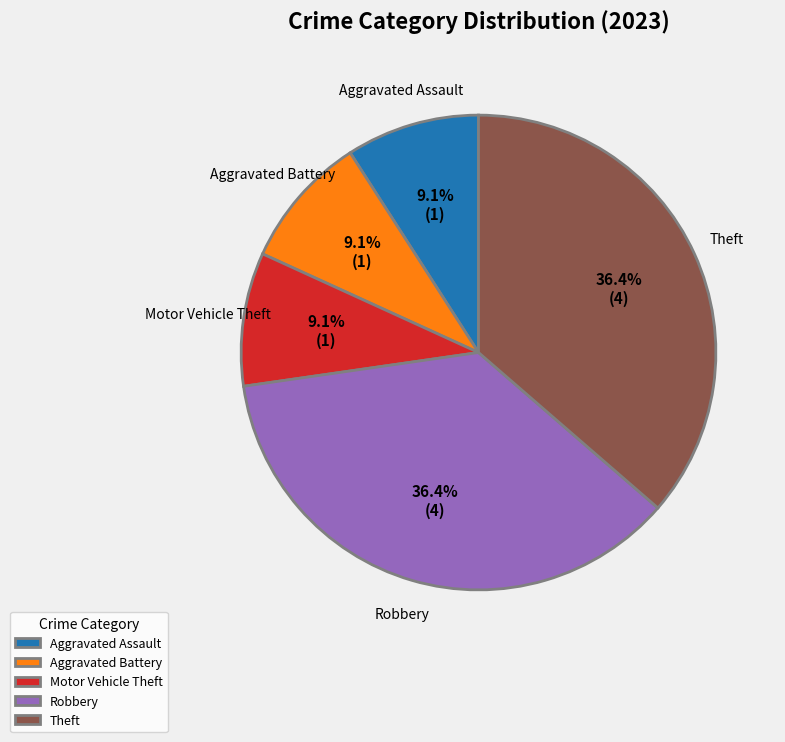

How much of the chart is everything except Theft?

63.6%